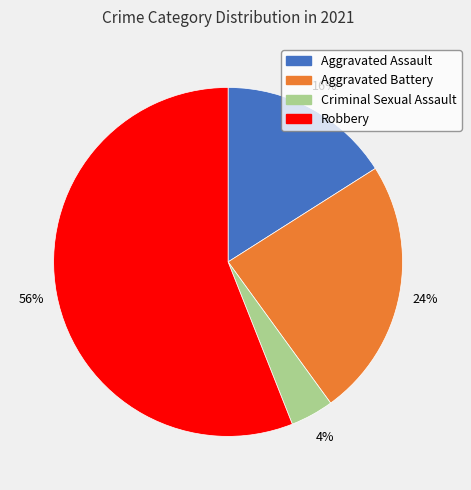

Rank the categories by value from highest to lowest.

Robbery, Aggravated Battery, Aggravated Assault, Criminal Sexual Assault